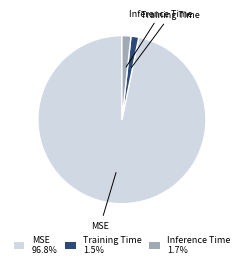

Is there a majority slice in this chart?

Yes